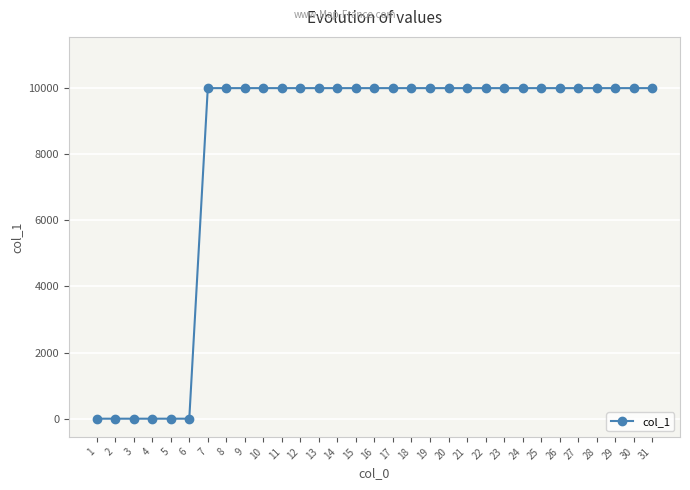

Reading left to right, list all the values displayed in this chart.

1=0	2=0	3=0	4=0	5=0	6=0	7=10000	8=10000	9=10000	10=10000	11=10000	12=10000	13=10000	14=10000	15=10000	16=10000	17=10000	18=10000	19=10000	20=10000	21=10000	22=10000	23=10000	24=10000	25=10000	26=10000	27=10000	28=10000	29=10000	30=10000	31=10000